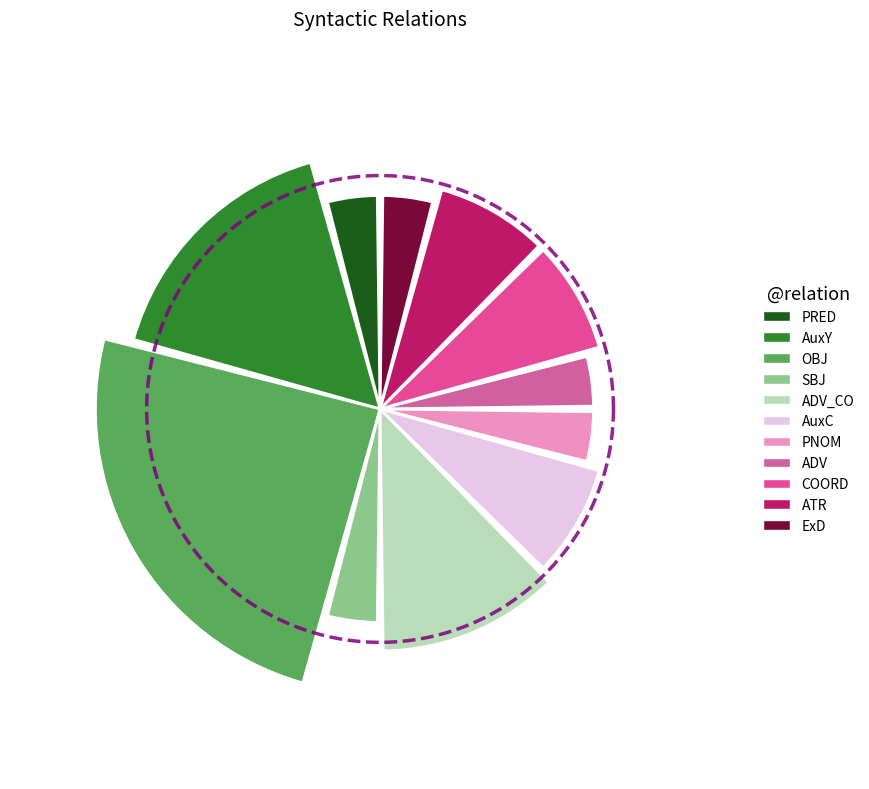

Is OBJ the majority of the pie?

No